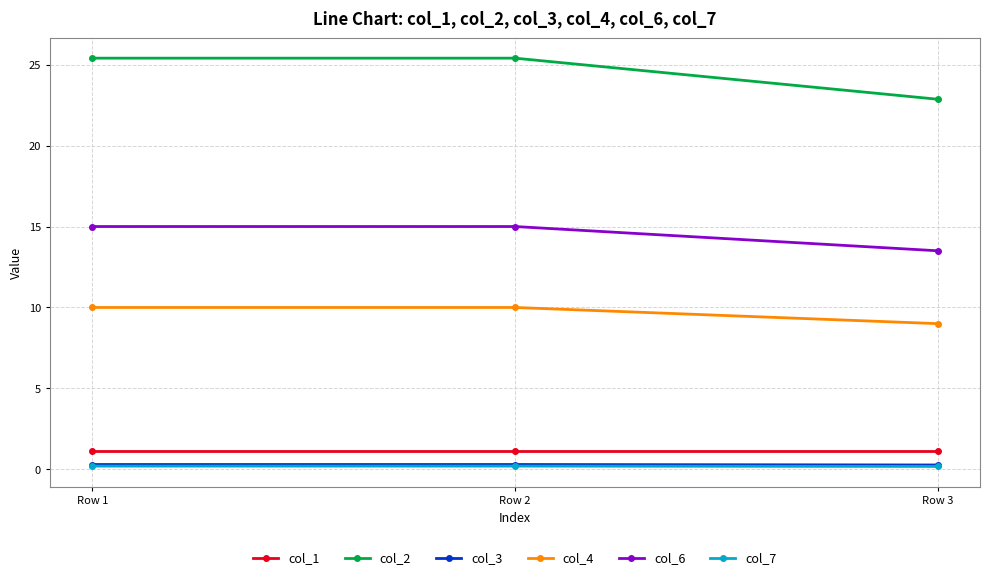

What is the difference between the highest and lowest values at Row 2?

25.2